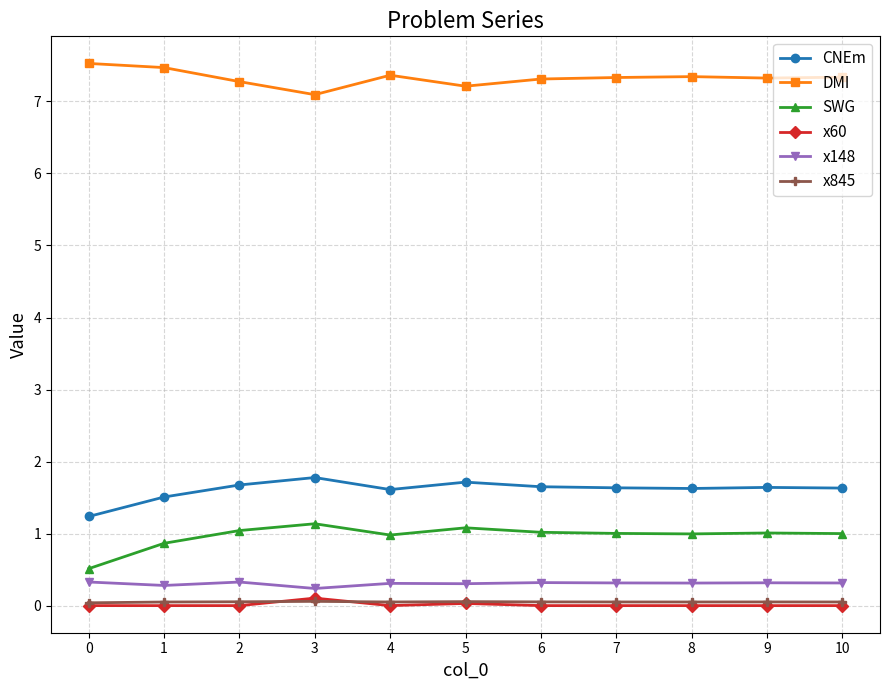

What is the difference between the maximum and minimum values in the x60 series?

0.1